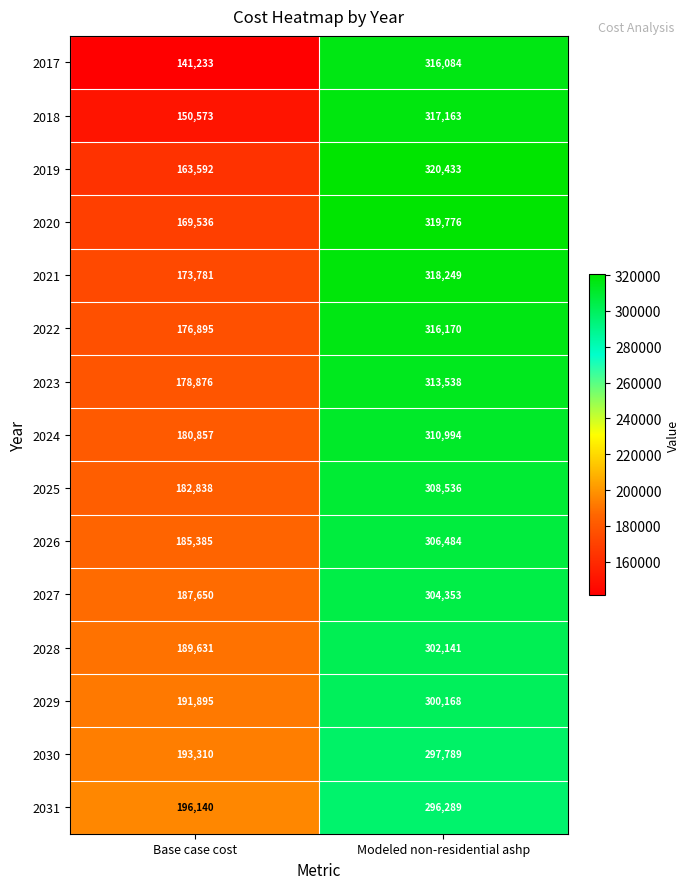

What is the difference between the maximum and minimum values in the 2030 series?

104479